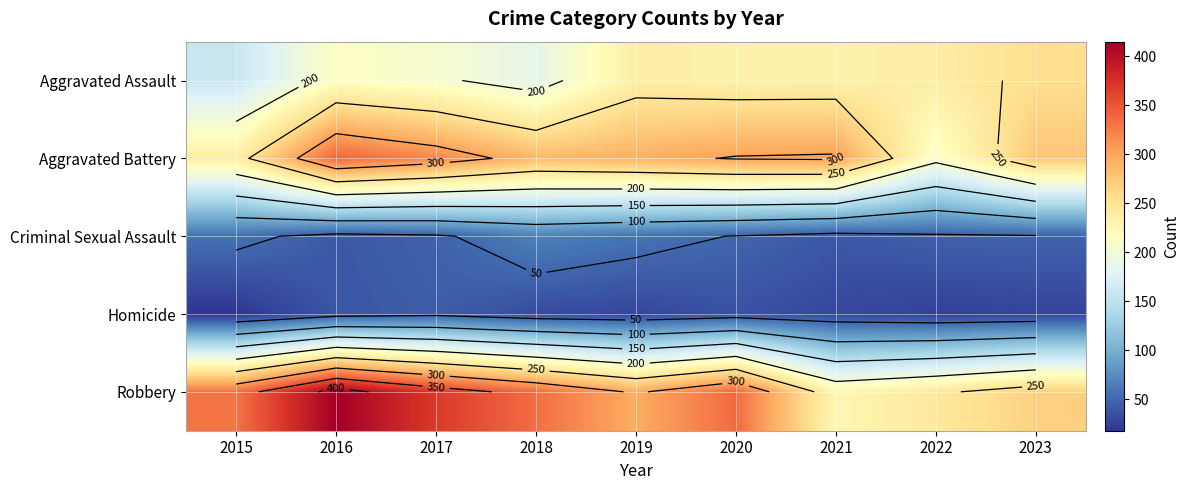

True or false: Aggravated Assault has a value of 342 at 2019.

False